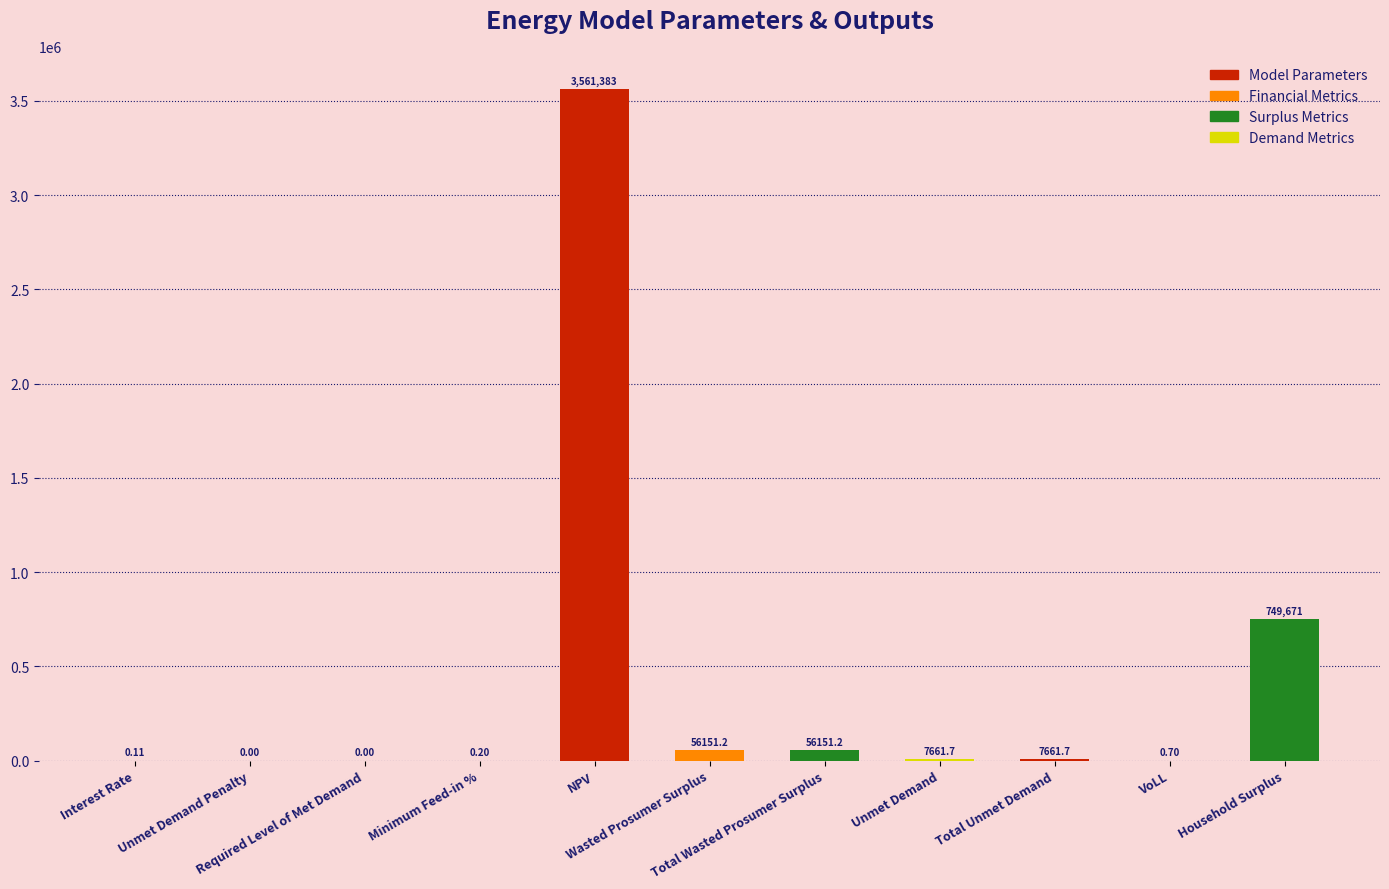

What is the sum of all values?

4438681.0